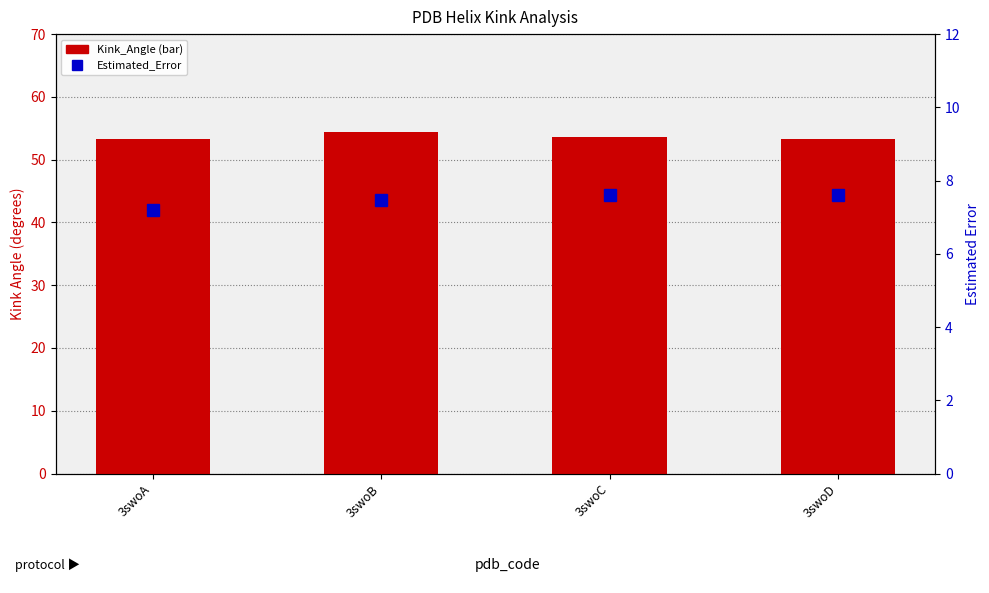

Between 3swoD and 3swoA, which is larger?

3swoA